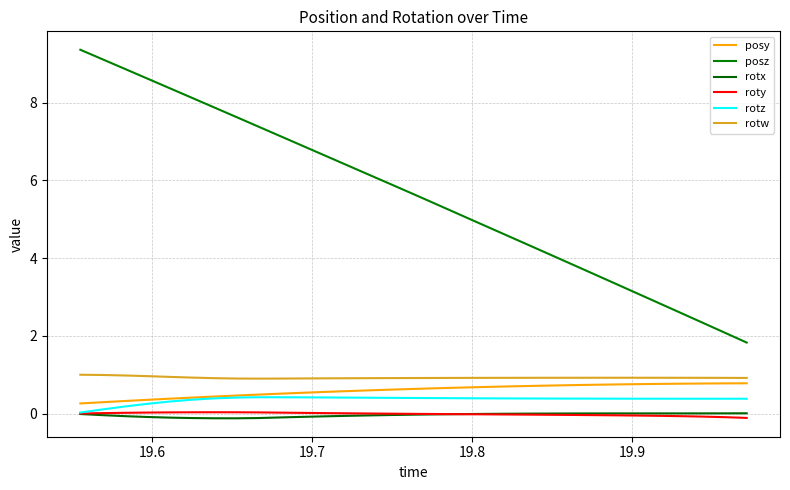

Does the chart have visible grid lines?

Yes